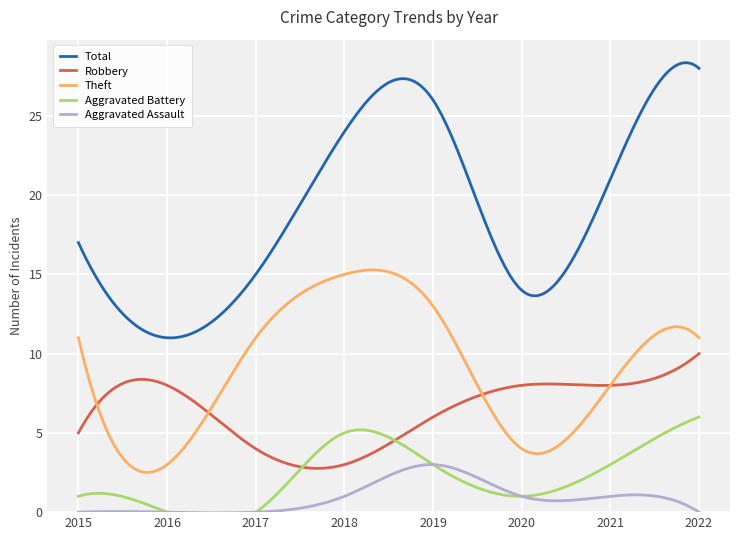

How many values in the Total series are below 21?

4